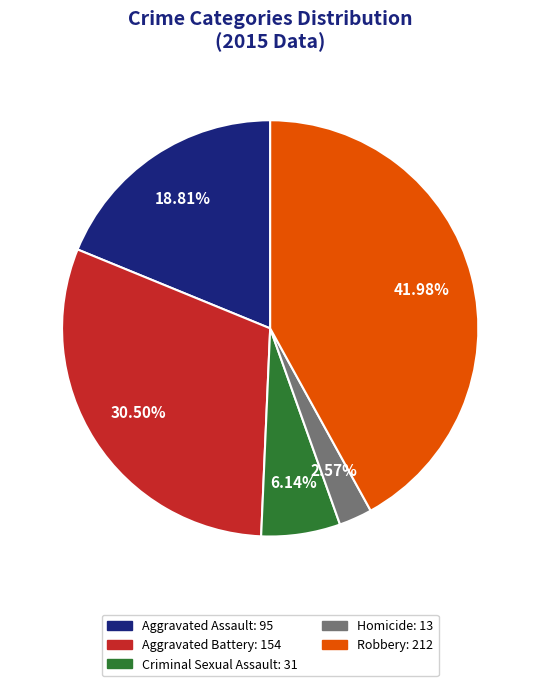

Which slice is the largest?

Robbery